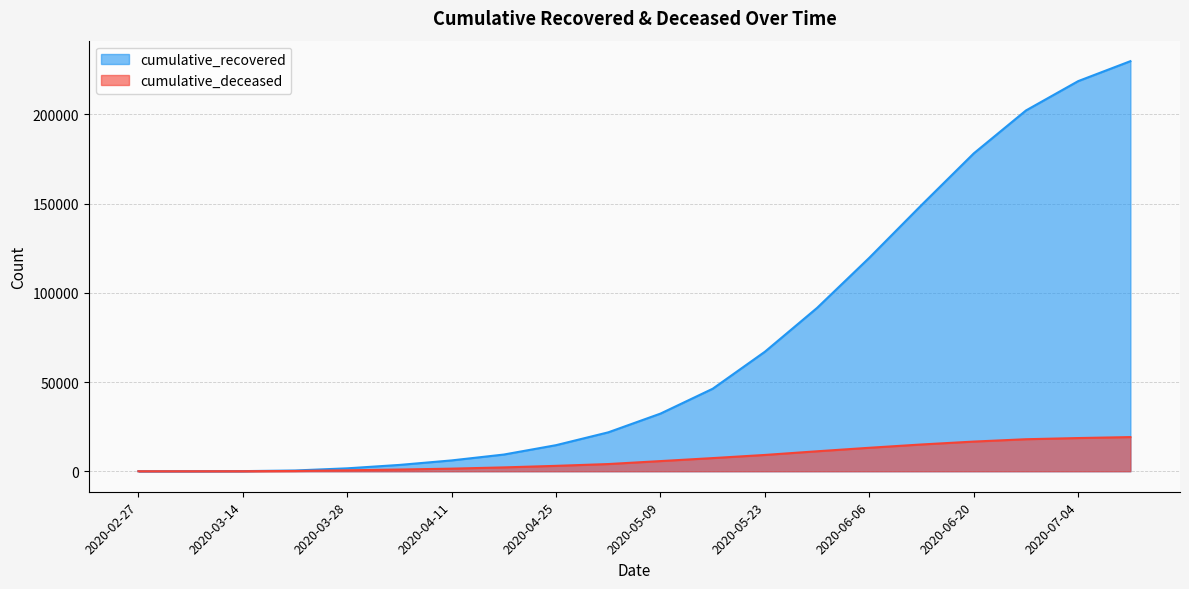

Is the value of cumulative_recovered at 2020-06-27 greater than the value of cumulative_deceased at 2020-05-16?

Yes